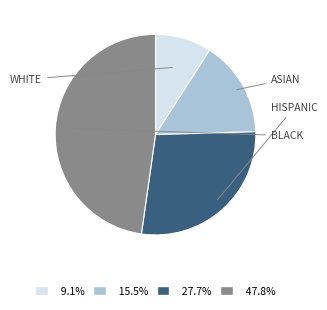

Is there any slice that represents more than half of the pie?

No